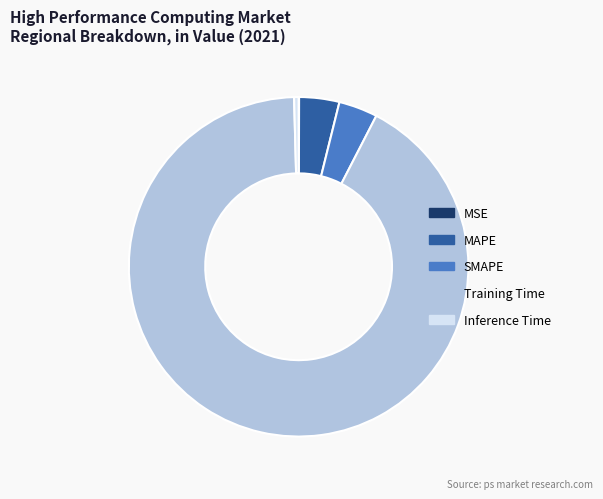

Between Inference Time and Training Time, which is larger?

Training Time